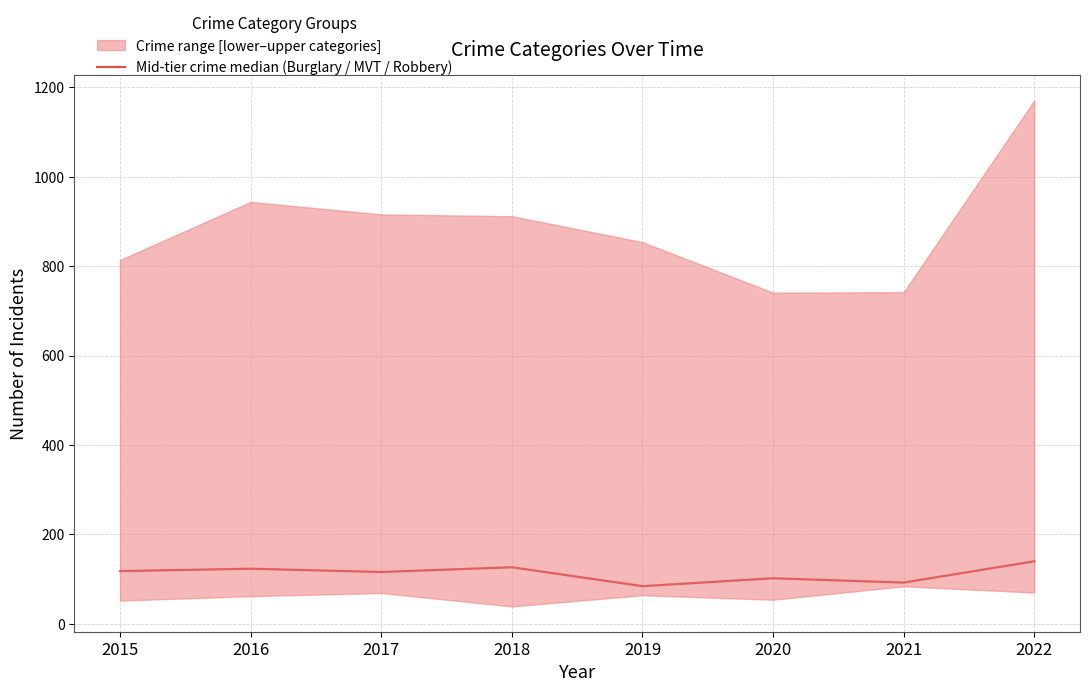

What is the value of the 8th point from the left?

140.0